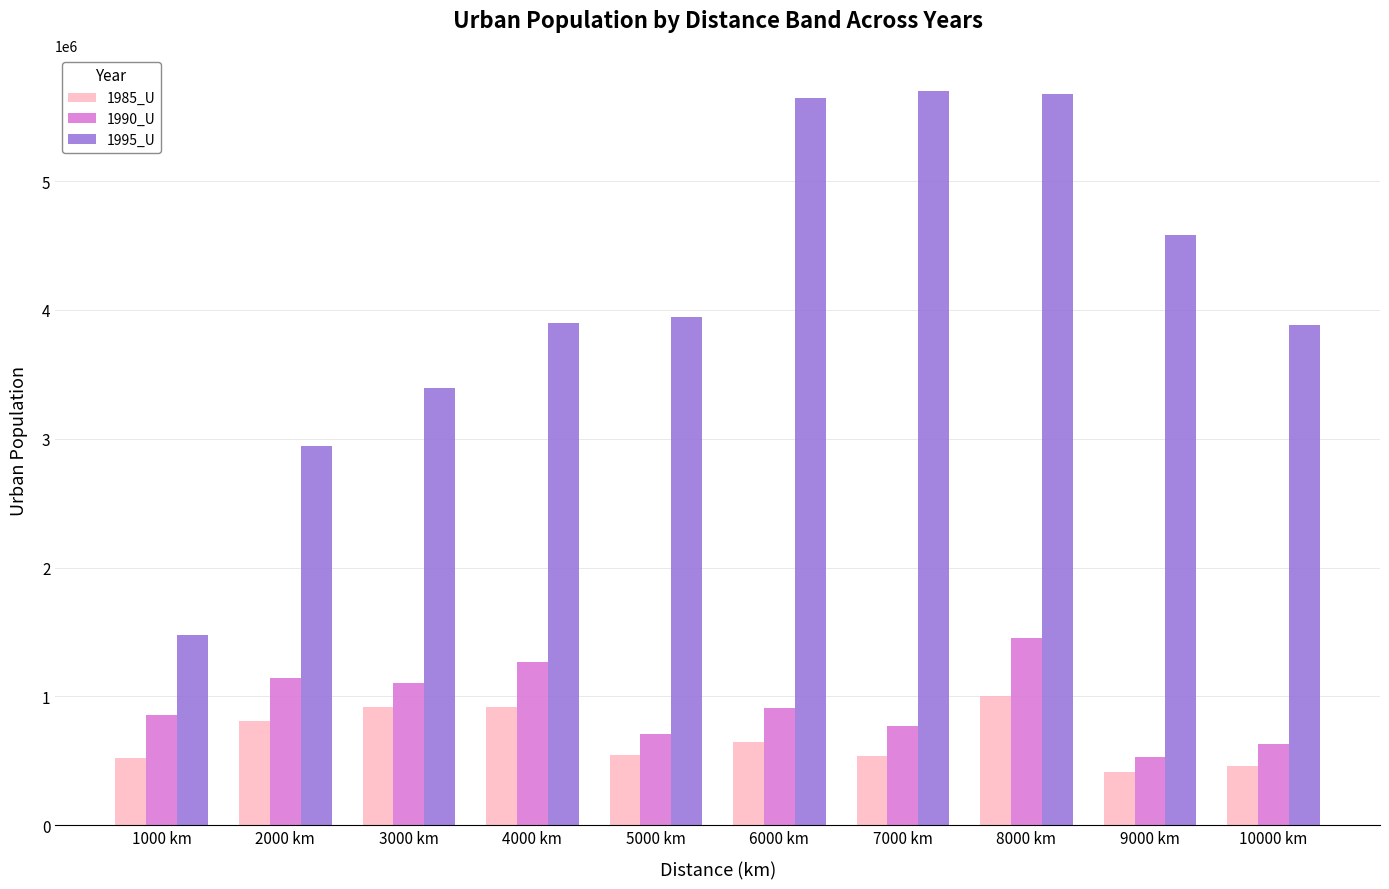

At which label does 1985_U reach its minimum?

9000 km